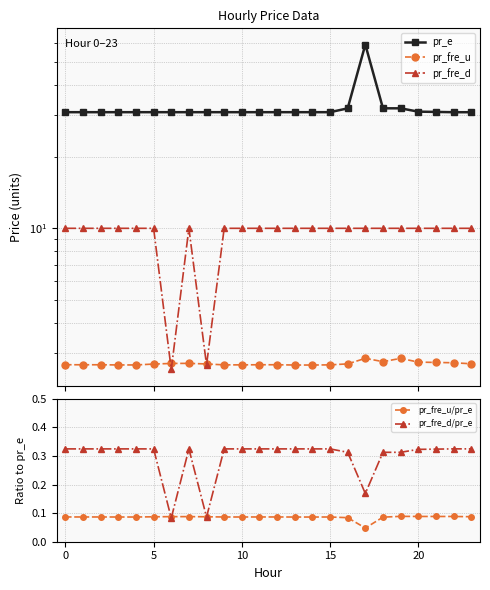

Count the pr_fre_u/pr_e values in the range 0 to 1.

24